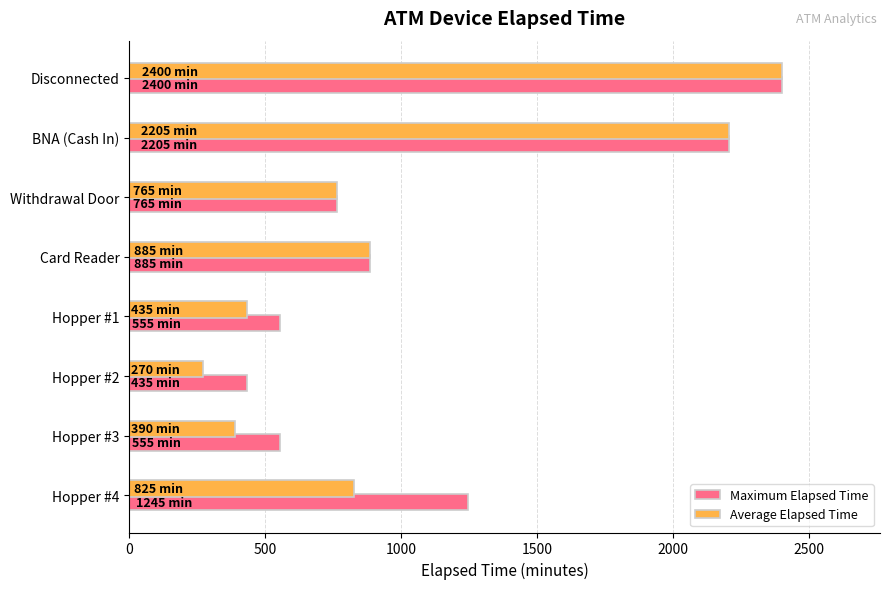

How many values in the Maximum Elapsed Time series are below 885?

4